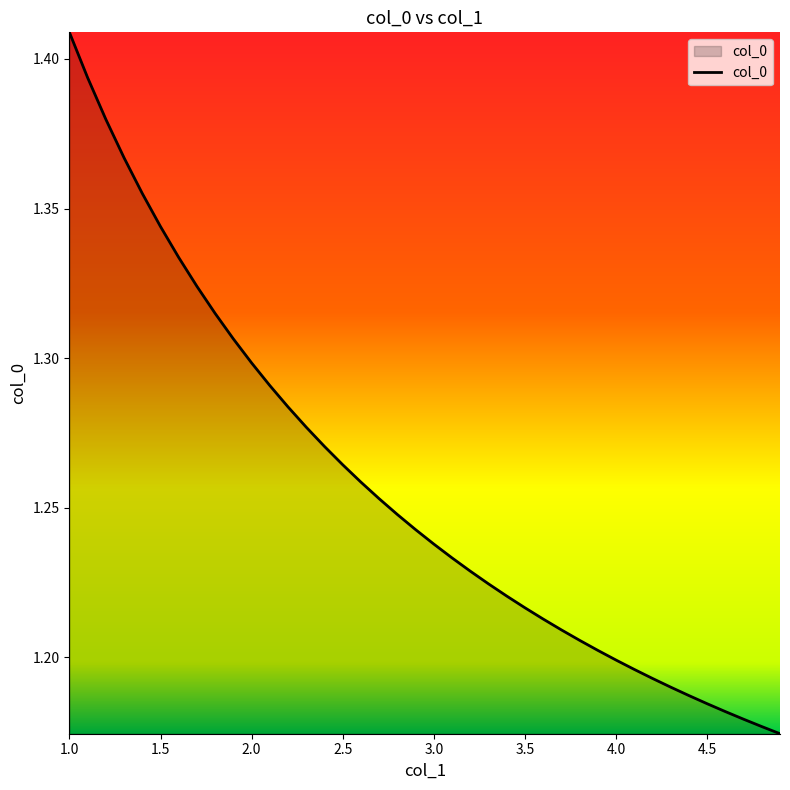

What is the maximum value shown in the chart?

1.4